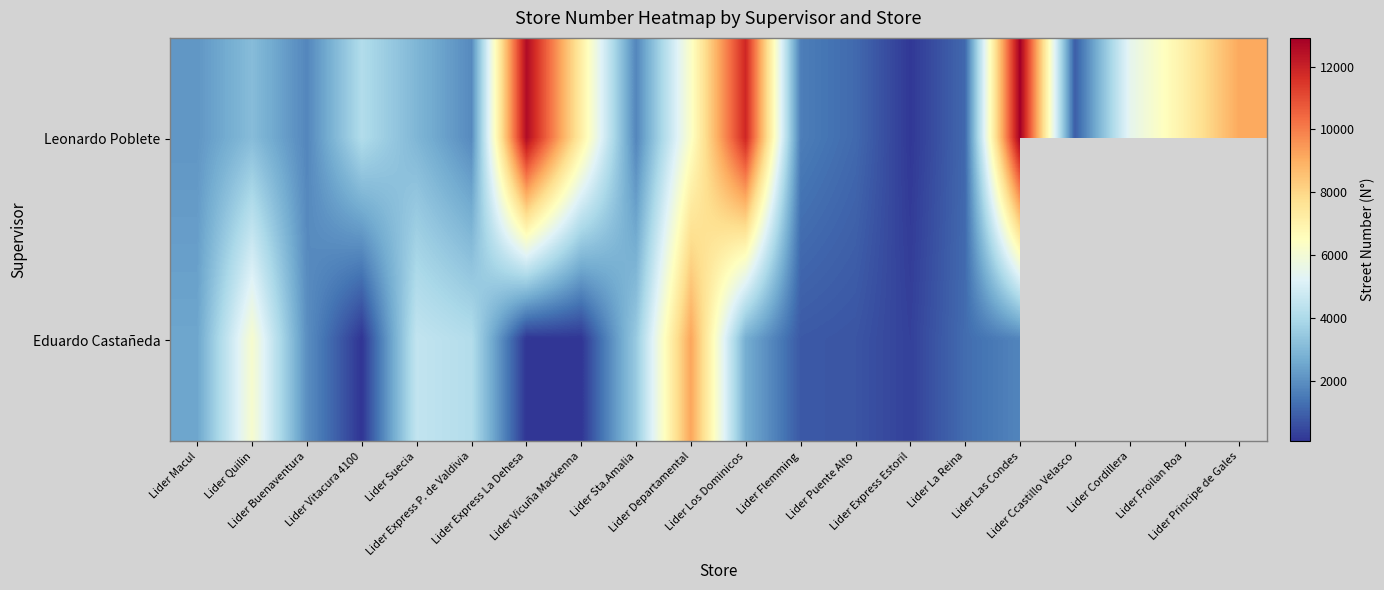

What is the spread (max minus min) of values at Lider Vicuña Mackenna?

7127.0